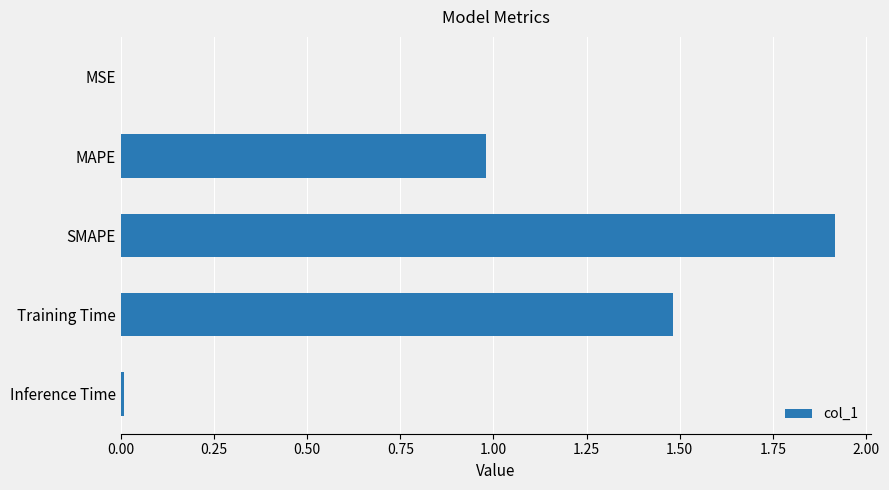

What is the approximate value at SMAPE?

1.9